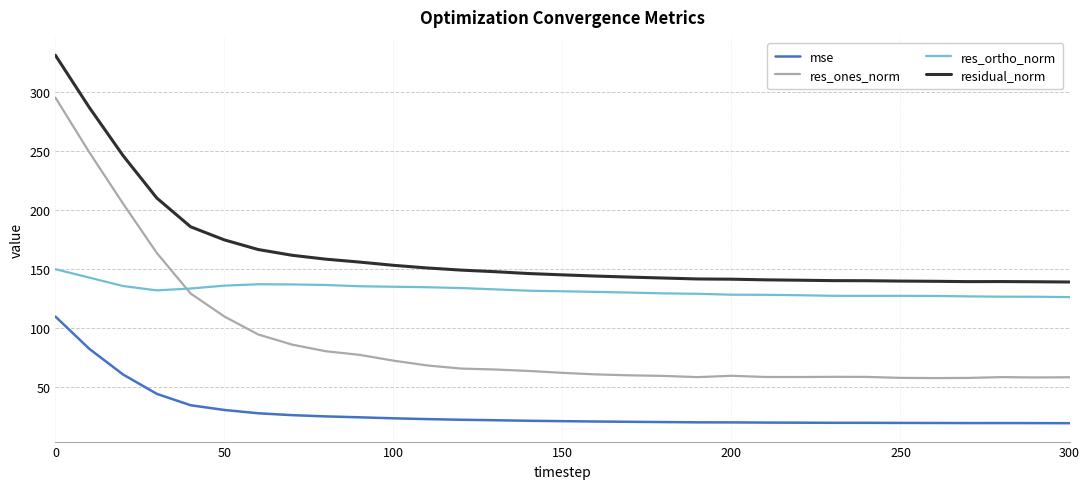

Which series has the largest total across all categories?

residual_norm